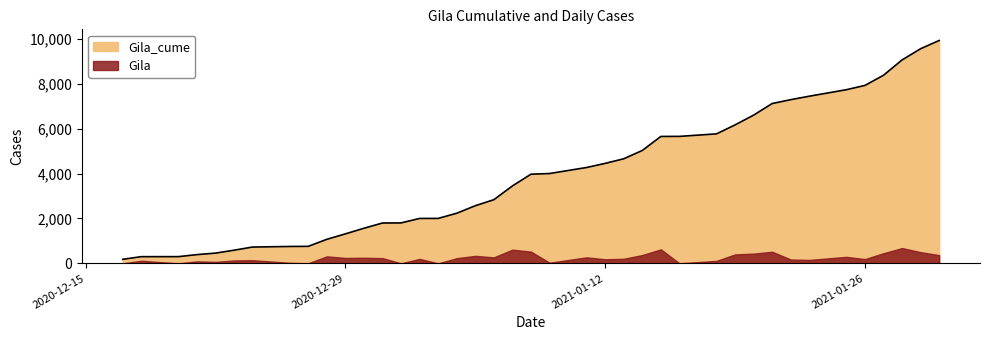

What is the difference between the maximum and minimum values?

9749